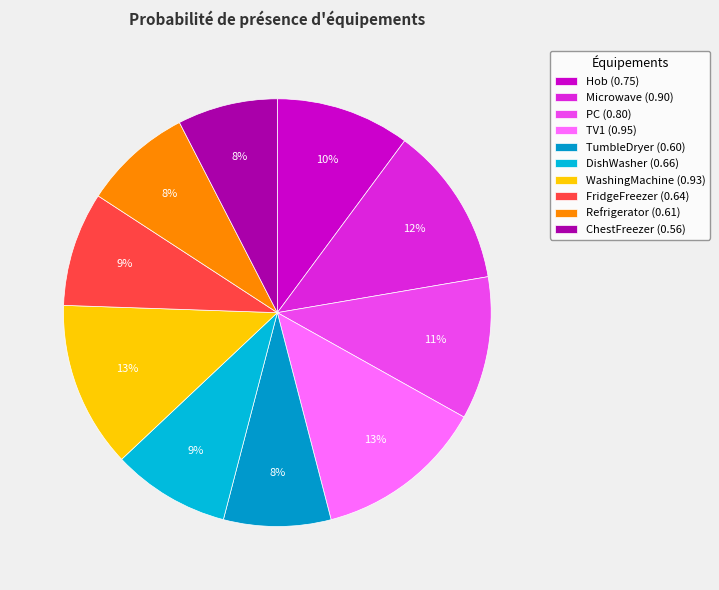

How much of the chart is everything except Microwave?

87.8%